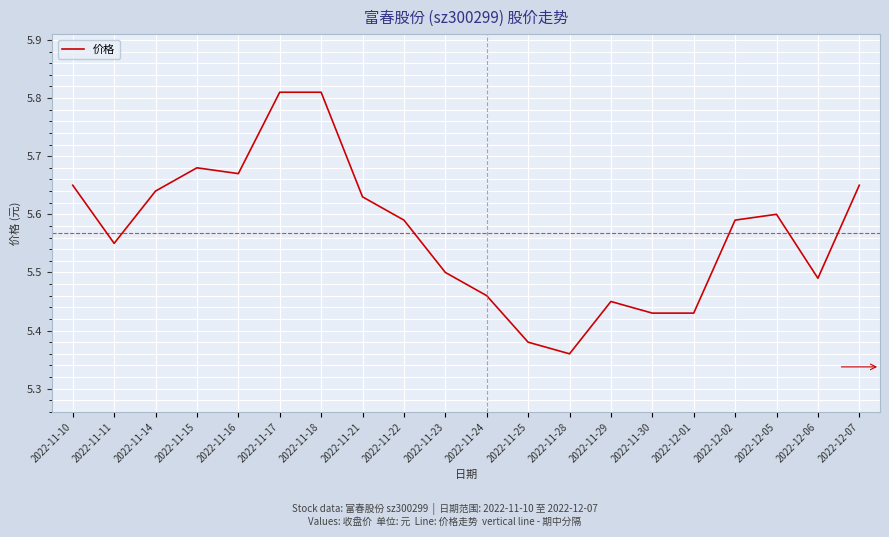

At which category does the chart reach its minimum across all series?

2022-11-28